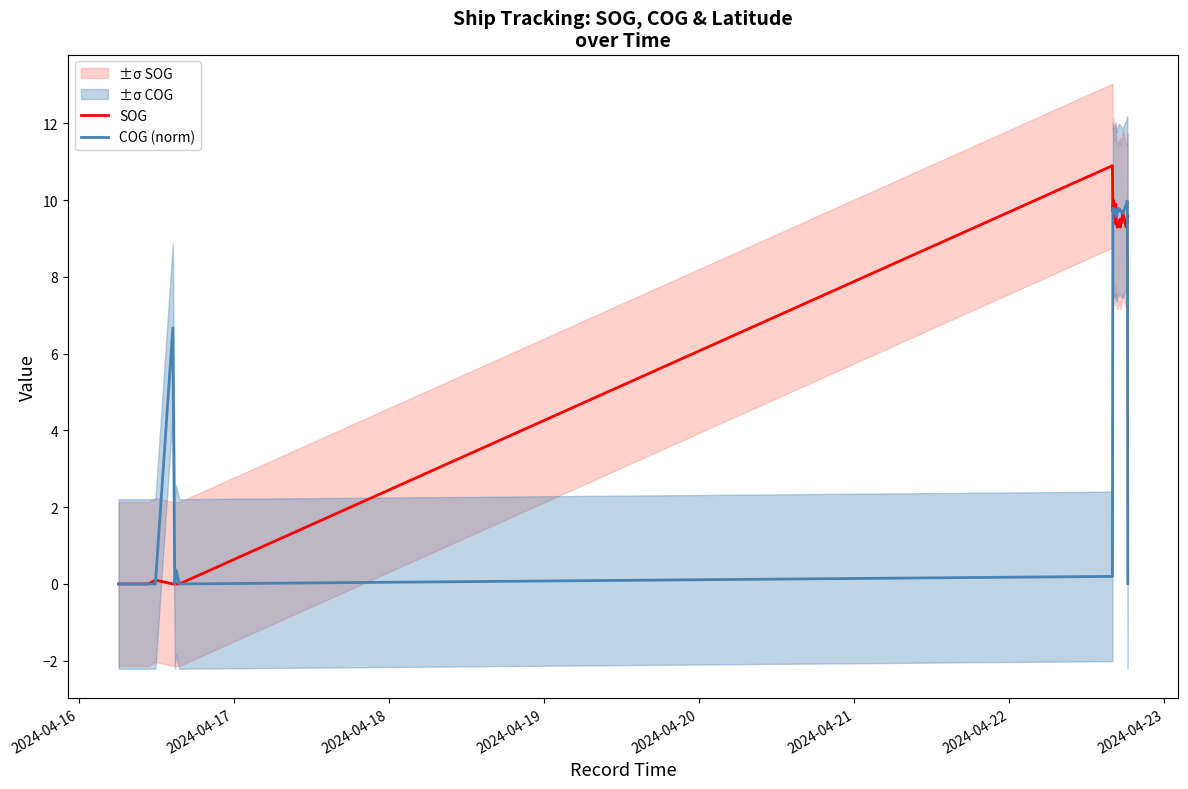

Reading right to left, list all the values displayed in this chart.

SOG: 9.6	9.6	9.4	9.3	9.3	9.7	9.5	9.5	9.4	9.4	9.3	9.5	9.4	9.4	9.4	9.4	9.3	9.3	9.4	9.4	9.9	9.9	9.5	9.4	9.8	9.5	10.0	9.7	10.9	0.0	0.0	0.0	0.0	0.1	0.0	0.0	0.0	0.0	0.0	0.0
COG (norm): 0.0	9.9	10.0	9.8	9.9	9.7	9.7	9.7	9.7	9.7	9.7	9.8	9.8	9.8	9.7	9.7	9.7	9.7	9.6	9.6	9.7	9.8	9.7	9.7	9.8	9.7	9.7	9.8	0.2	0.0	0.4	0.0	6.7	0.0	0.0	0.0	0.0	0.0	0.0	0.0